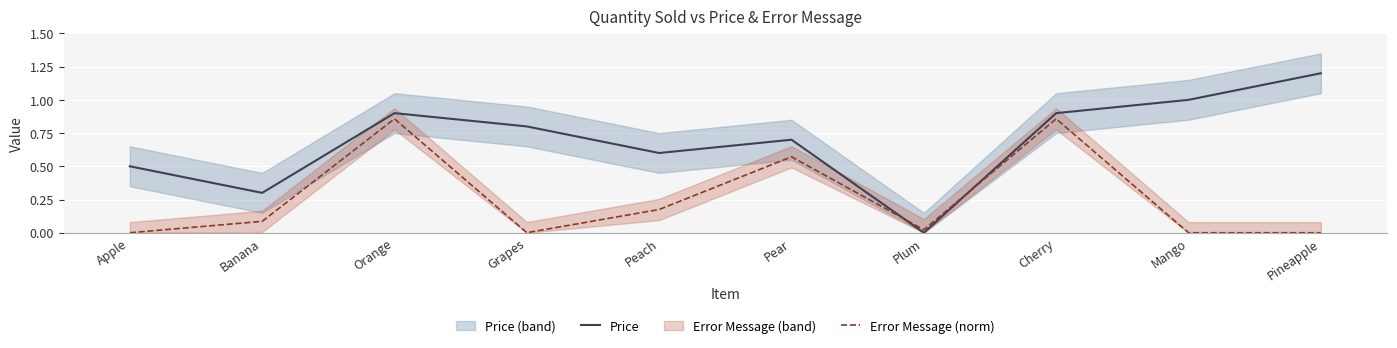

List the series in order of their overall mean, lowest first.

Error Message (norm), Price